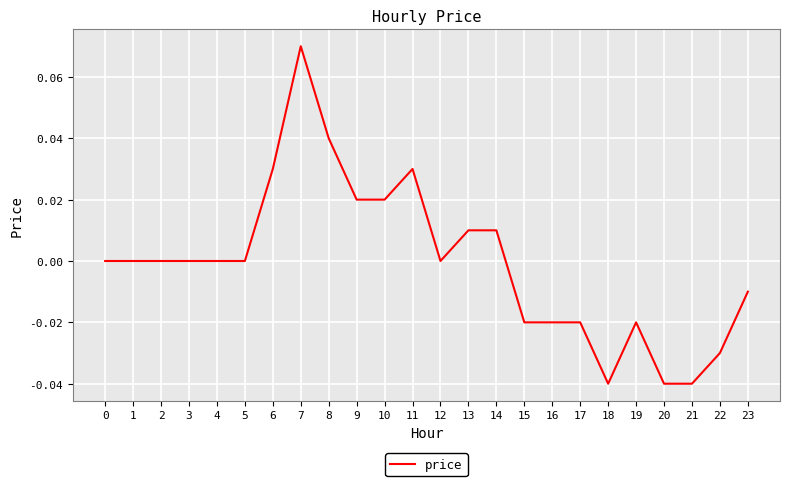

Which has a higher value, 1 or 11?

11